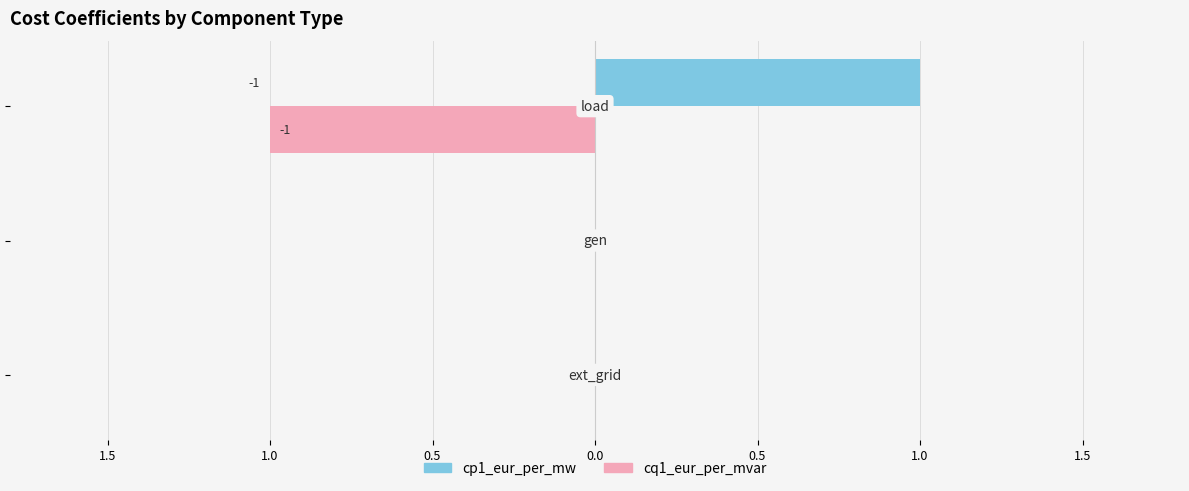

Reading left to right, transcribe all the data shown in this chart.

cp1_eur_per_mw: 1.5=0	1.0=0	0.5=1
cq1_eur_per_mvar: 1.5=0	1.0=0	0.5=-1